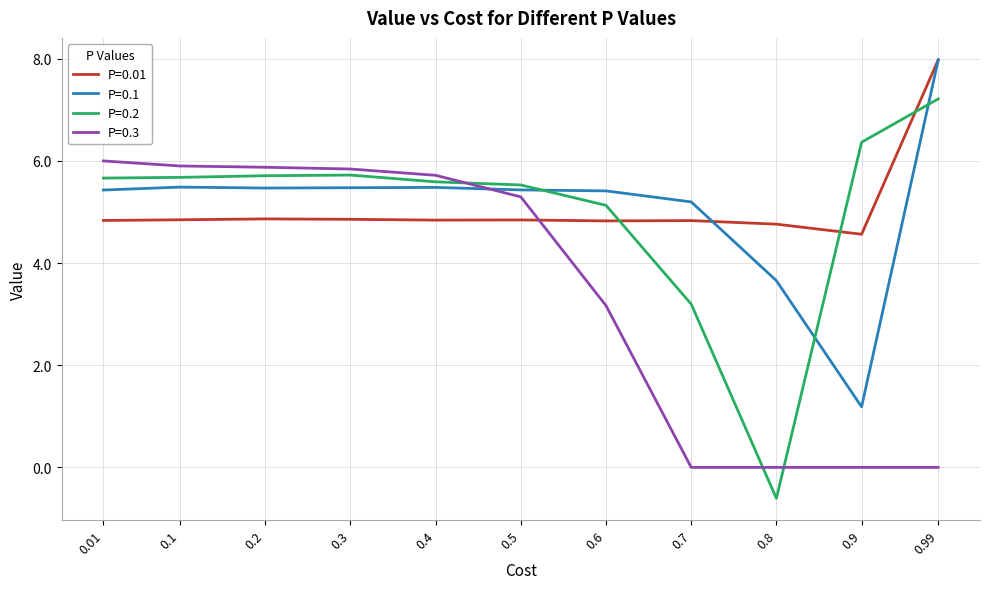

The value of P=0.01 at 0.5 is 8.7. True or false?

False